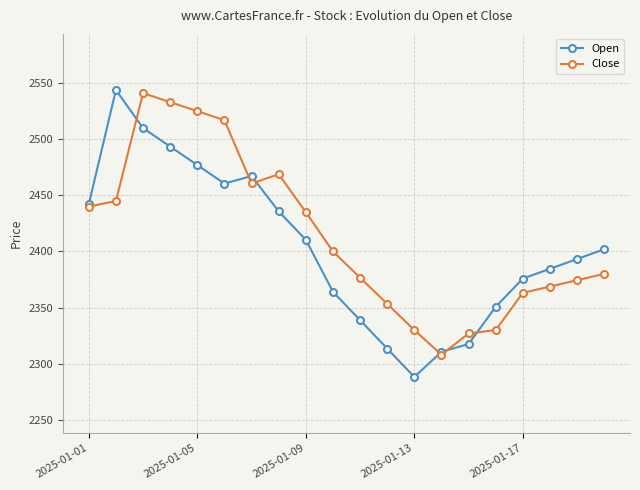

What is the value of the Open point at the 4th from the left?

2493.5